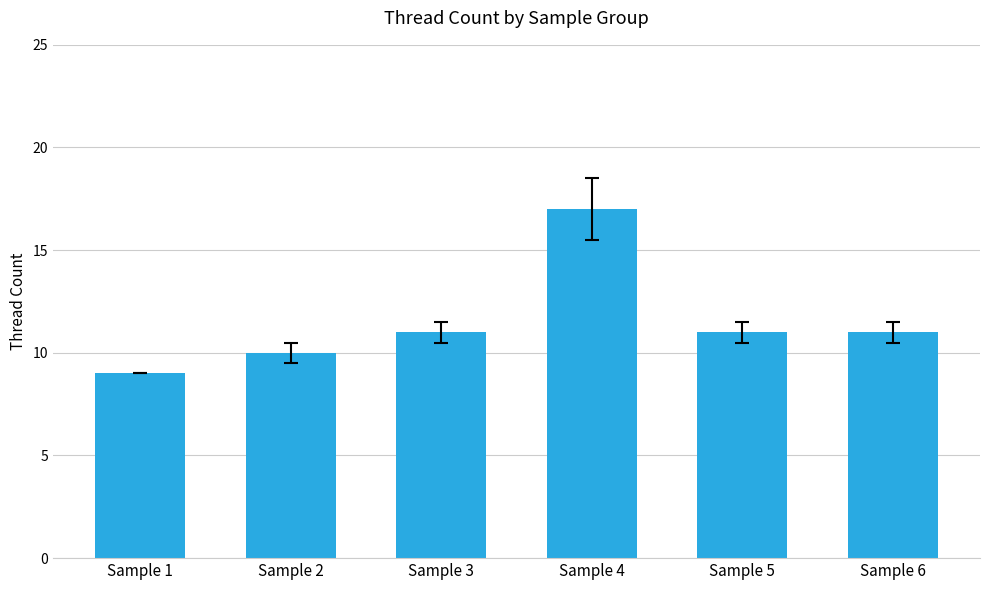

What is the value of the 1st bar from the left?

9